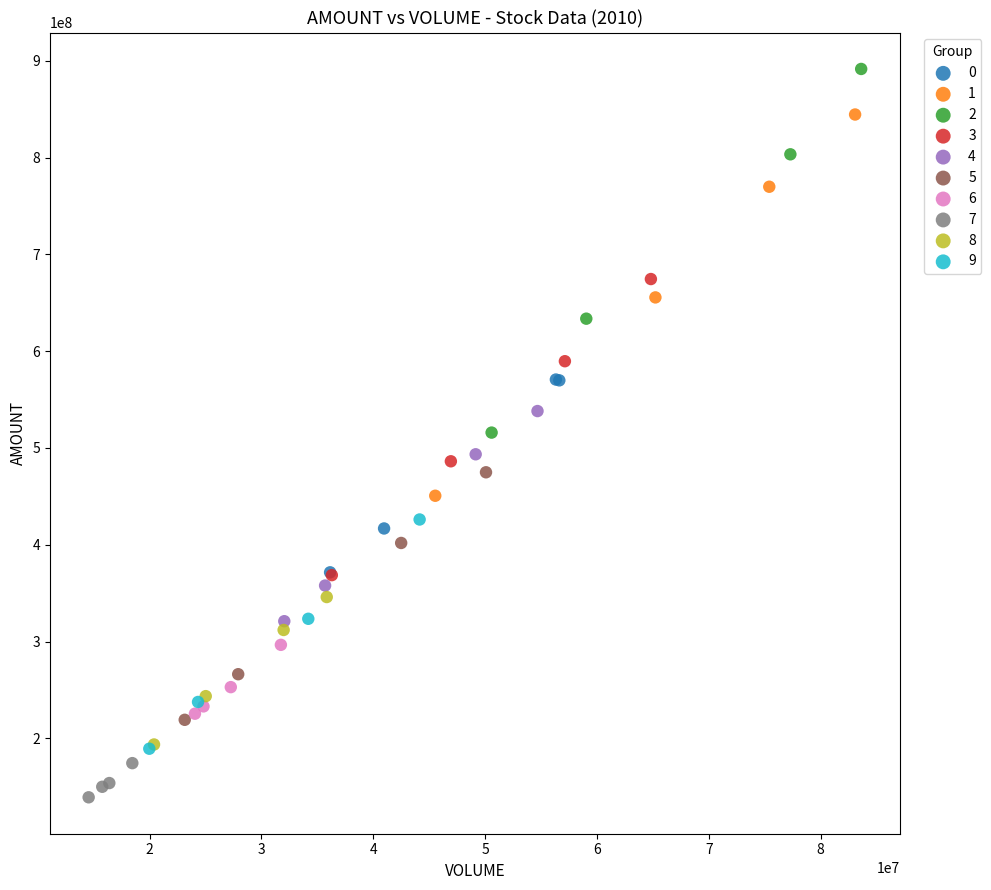

Which series reaches the minimum Y coordinate?

7